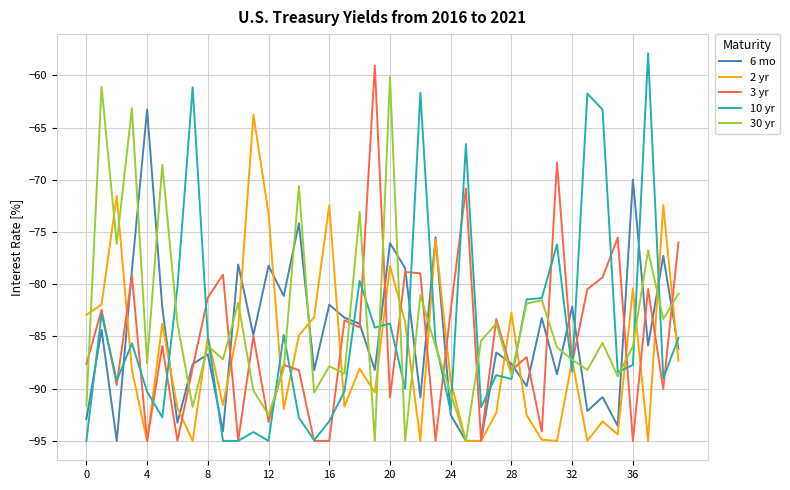

Which series has the widest spread of values?

10 yr